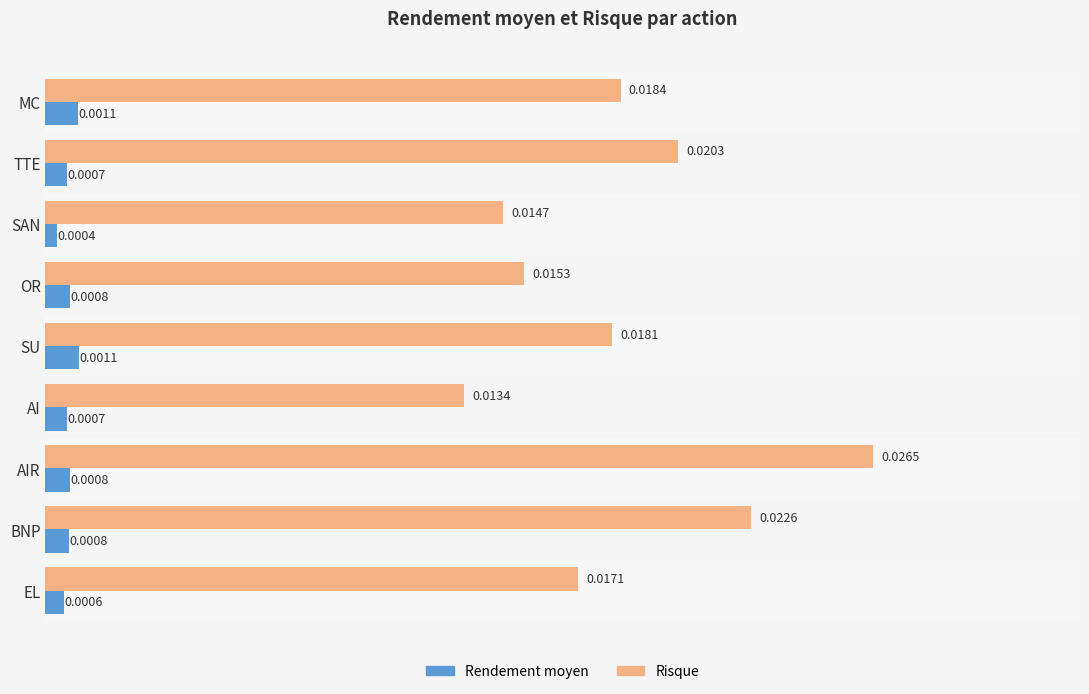

Which label corresponds to the largest value in the chart?

AIR